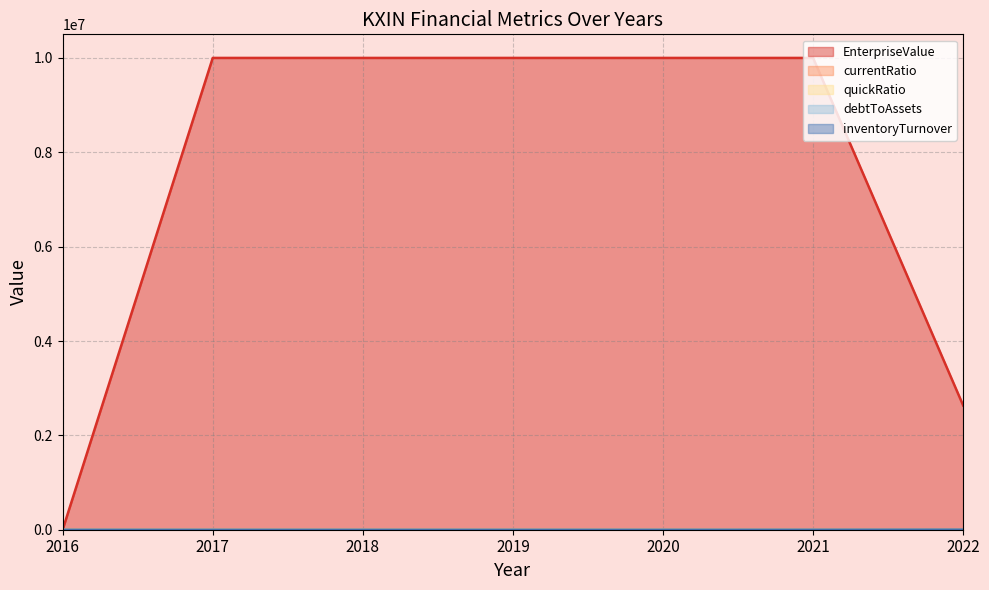

How many lines are shown in the chart?

5